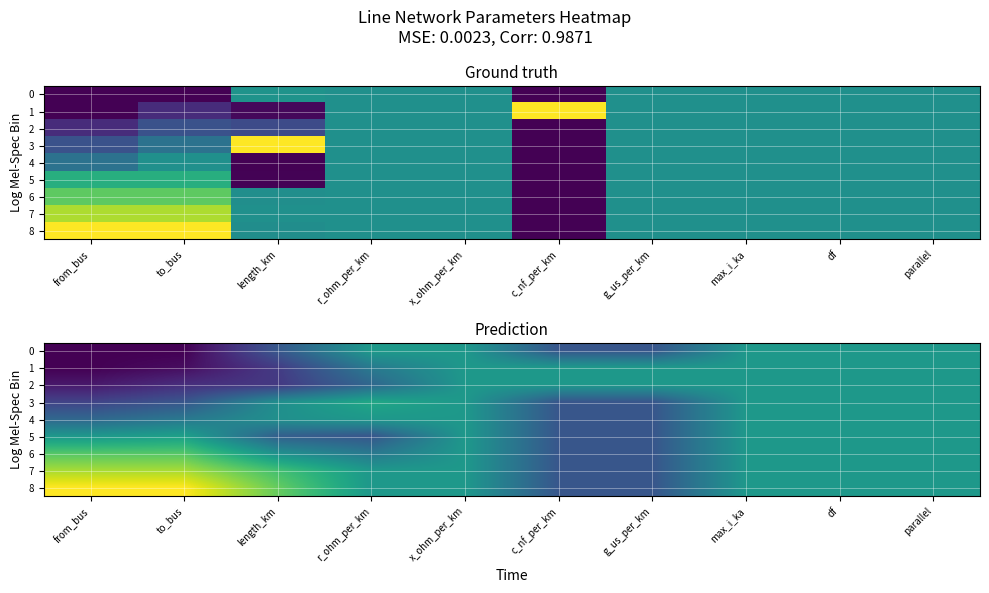

What is the approximate value of 6 at parallel?

0.5